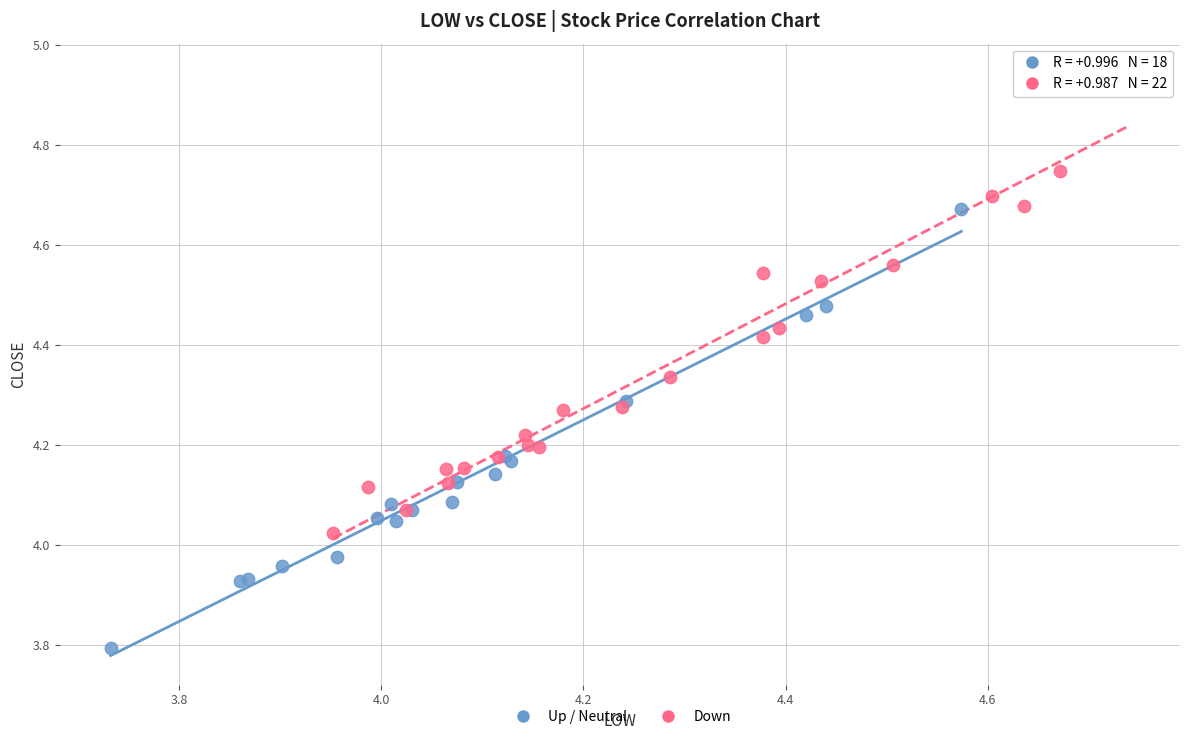

What are all the series names shown in the legend?

Up / Neutral, Down